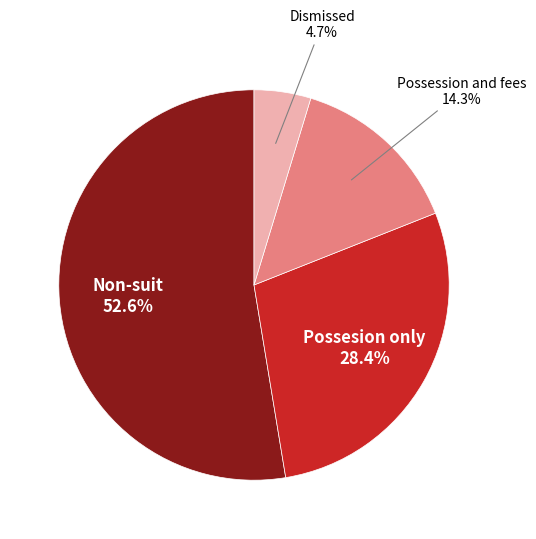

Do Possession and fees and Dismissed together represent more than half of the pie?

No